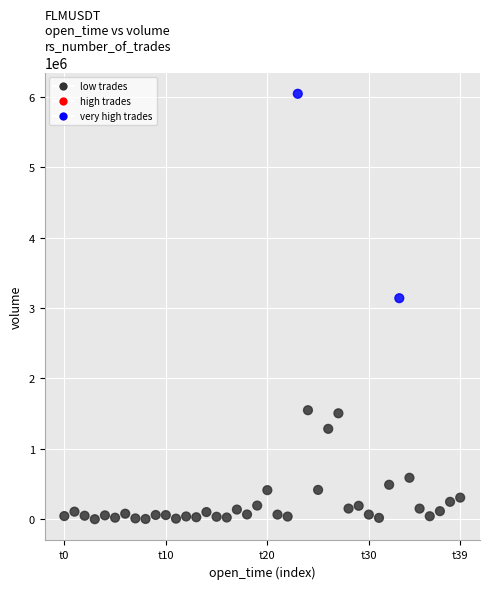

What is the range of Y values (max minus min)?

6037501